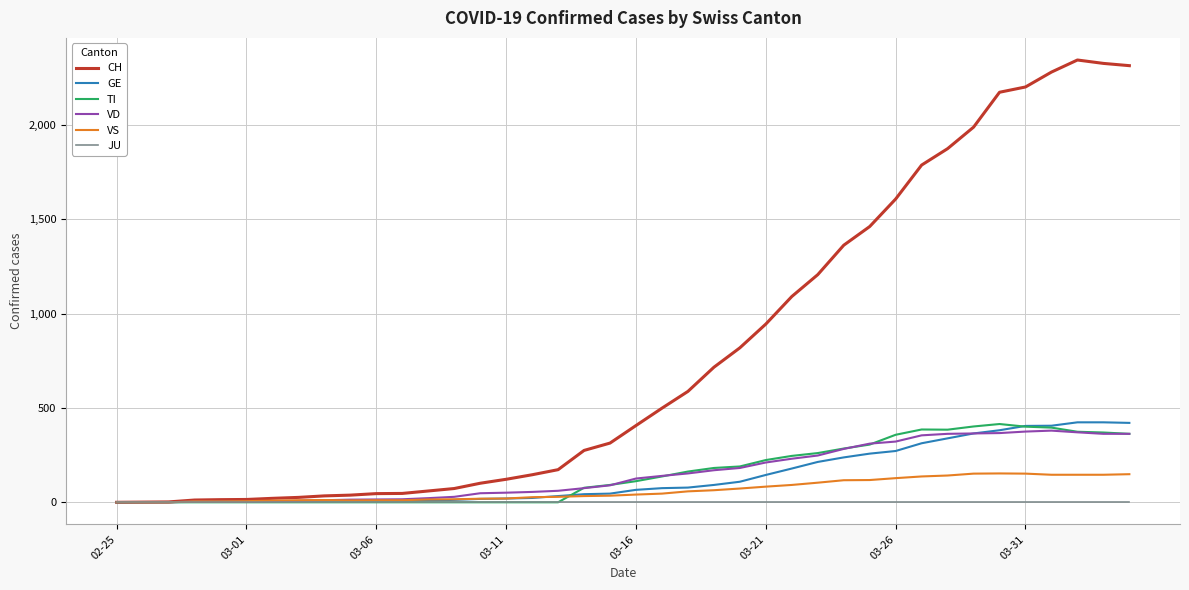

Which series has the largest range (max minus min)?

CH